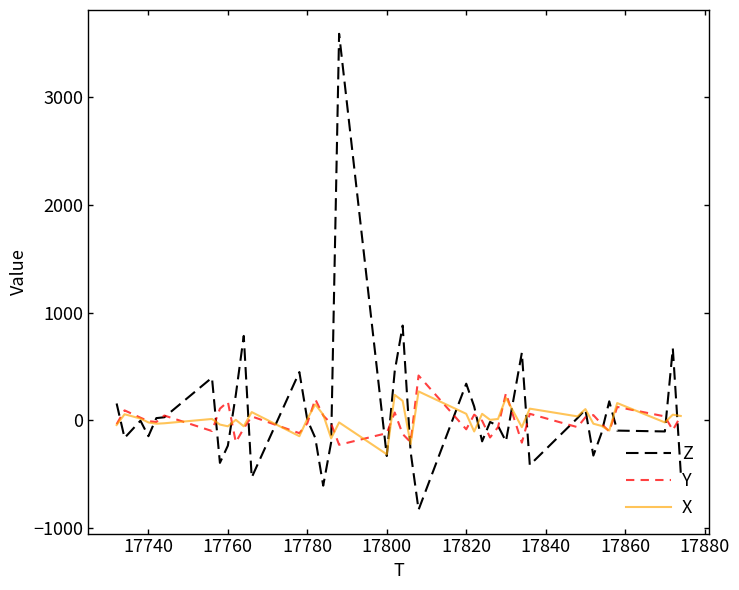

Which series has the largest range (max minus min)?

Z